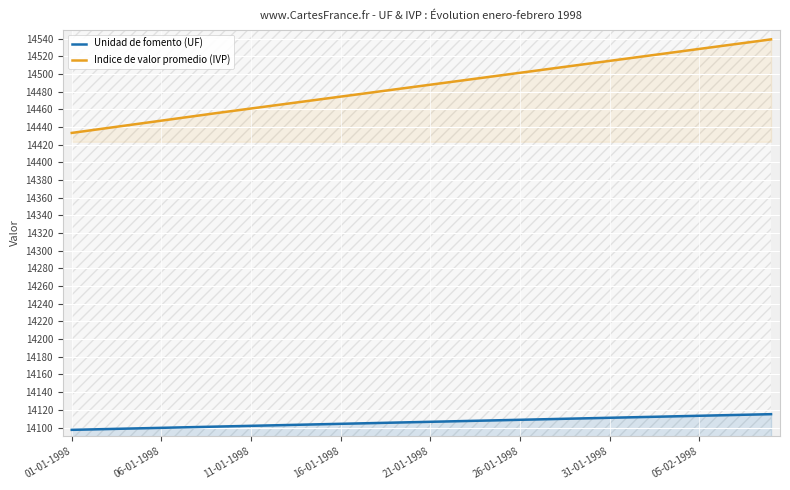

How many data points in Indice de valor promedio (IVP) are above 14487?

20